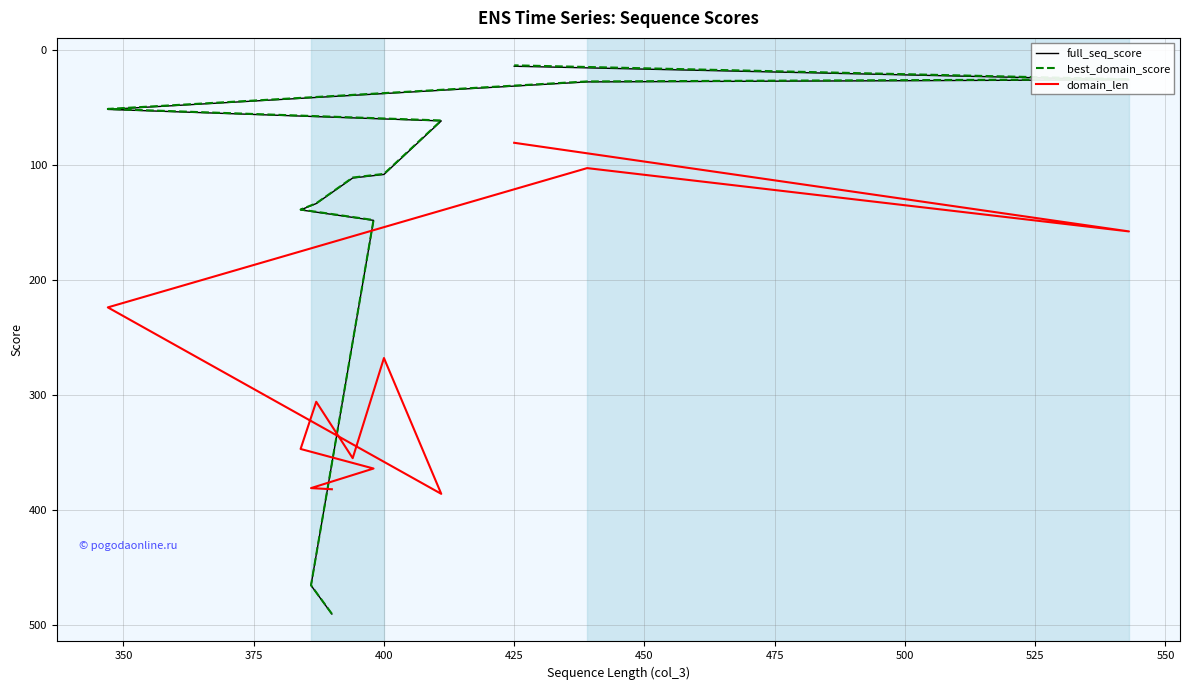

At how many categories does at least one series exceed 109?

10